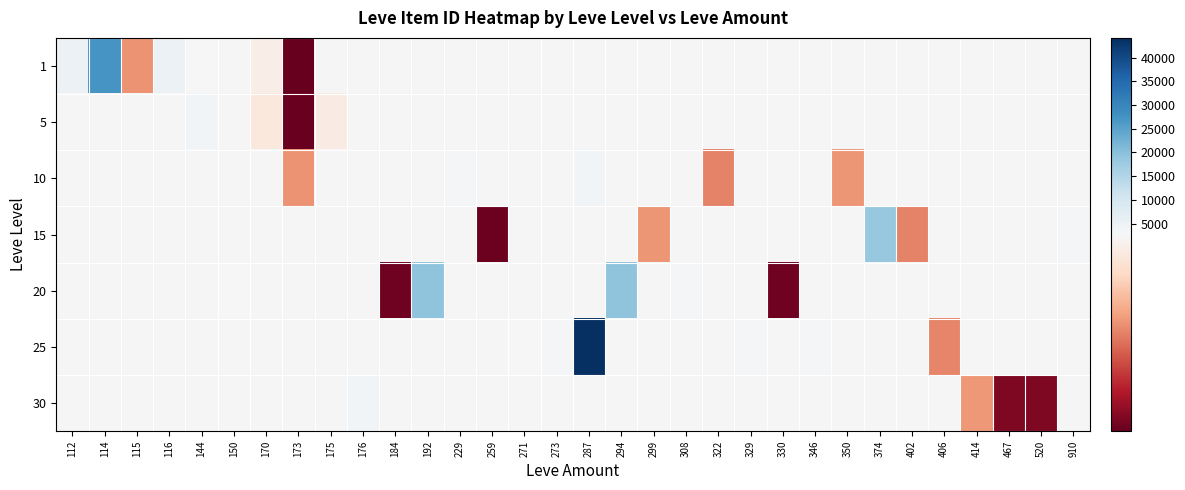

The 30 series shows 3619.6 at 414. True or false?

False